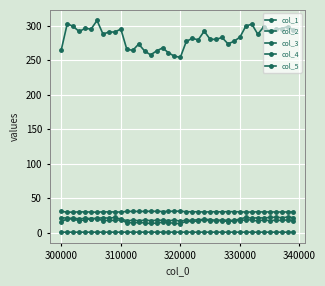

How many data points does each series have?

40